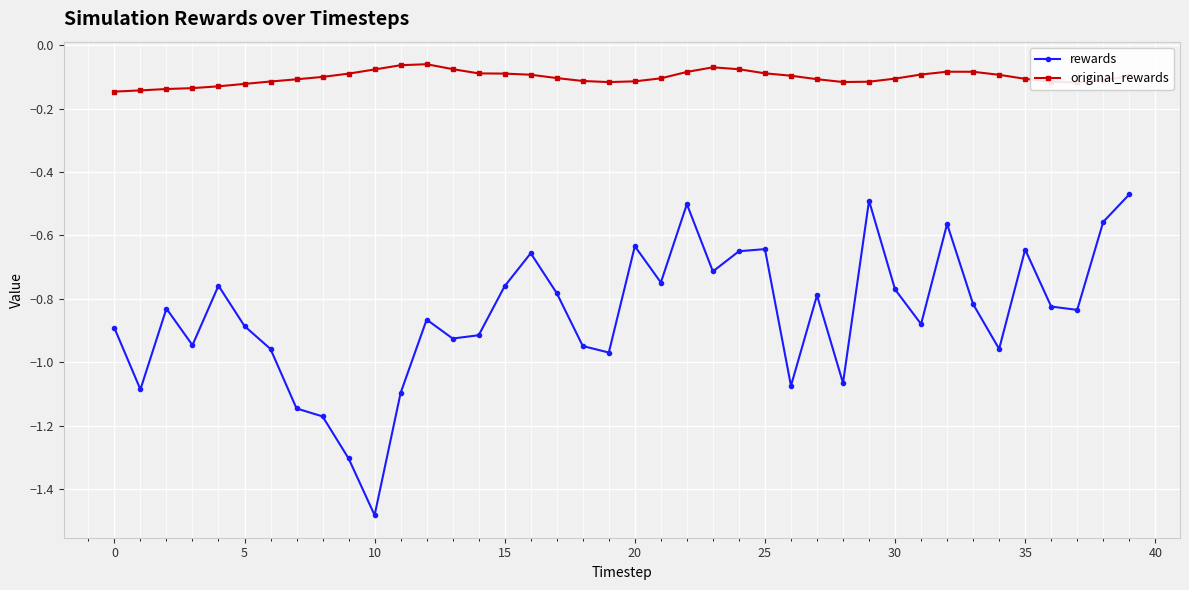

How many distinct data groups are displayed?

2